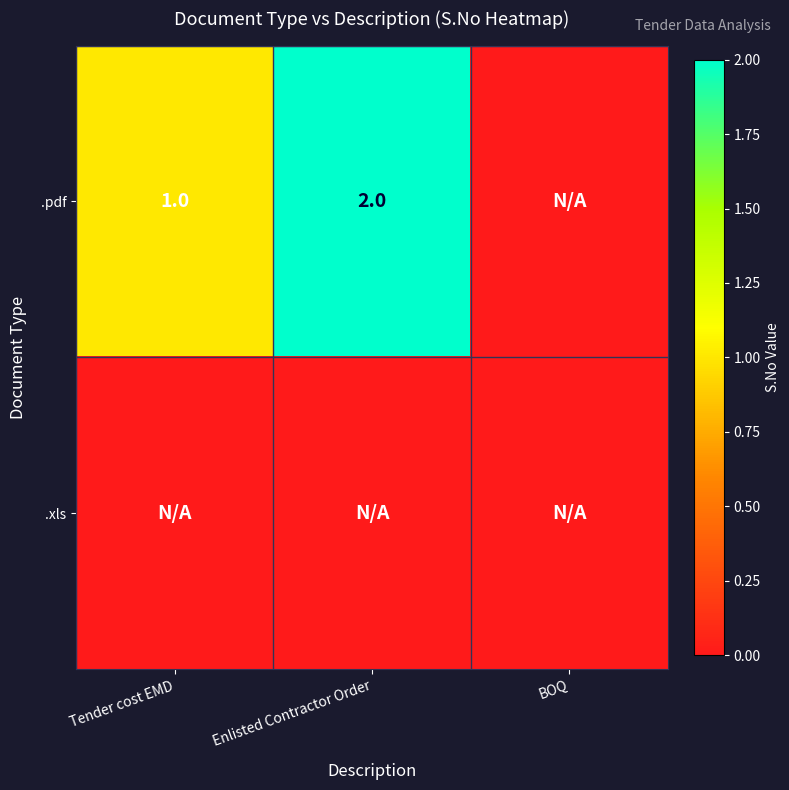

Is it true that .pdf equals 1 at Tender cost EMD?

True